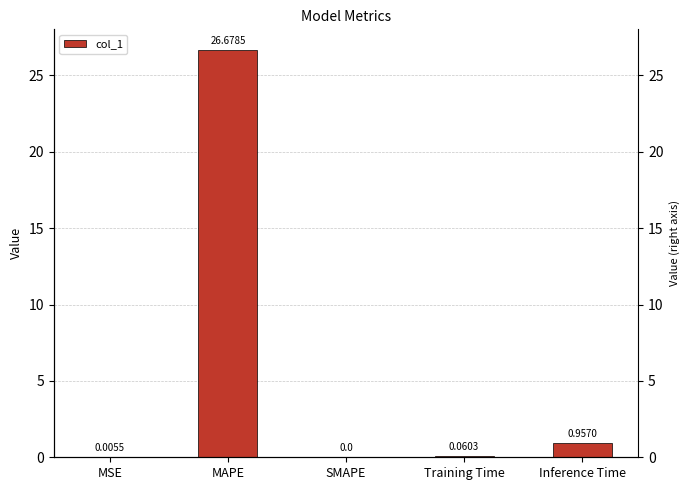

List the labels in order of value, smallest first.

SMAPE, MSE, Training Time, Inference Time, MAPE